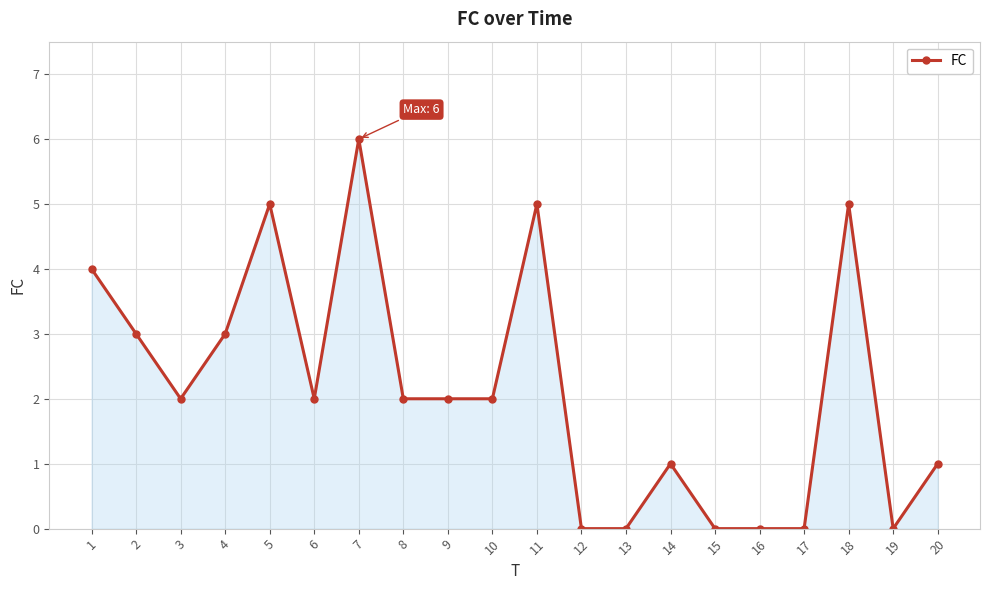

What is the difference between the maximum and minimum values?

6